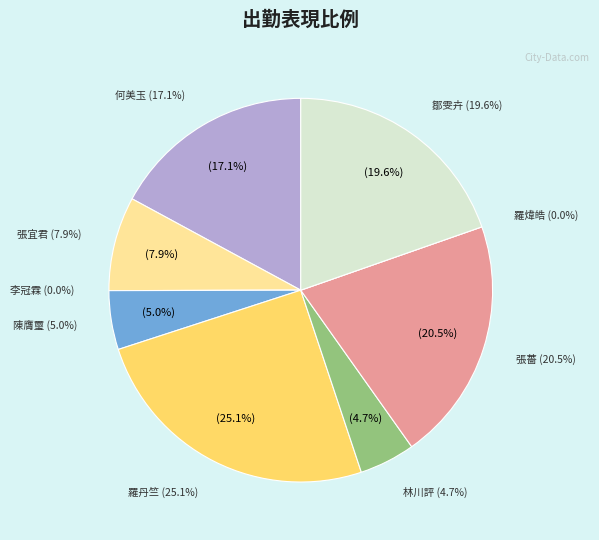

To the nearest percent, what percentage of the pie is 林川評?

5%